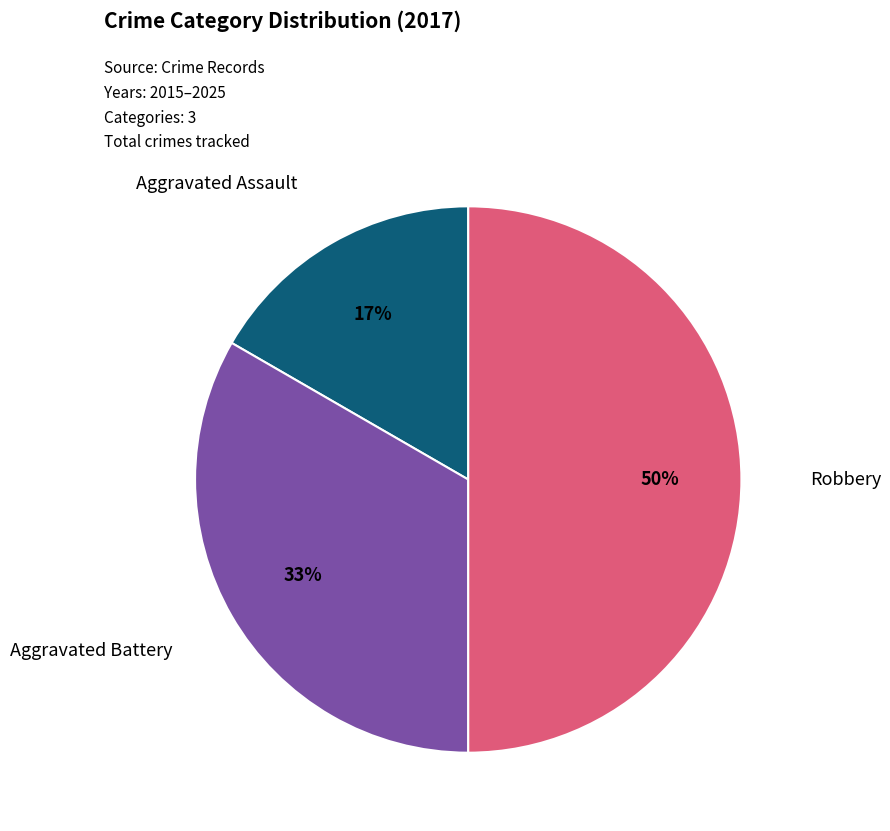

To the nearest percent, what is the average slice percentage?

33%